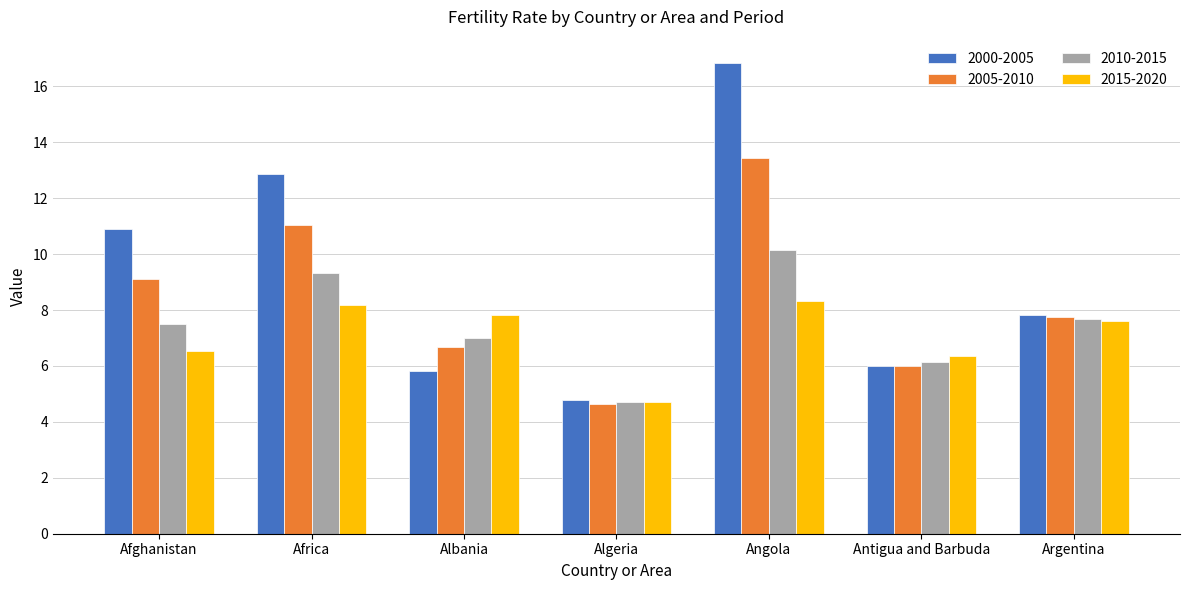

Rank the categories by 2010-2015 value from highest to lowest.

Angola, Africa, Argentina, Afghanistan, Albania, Antigua and Barbuda, Algeria